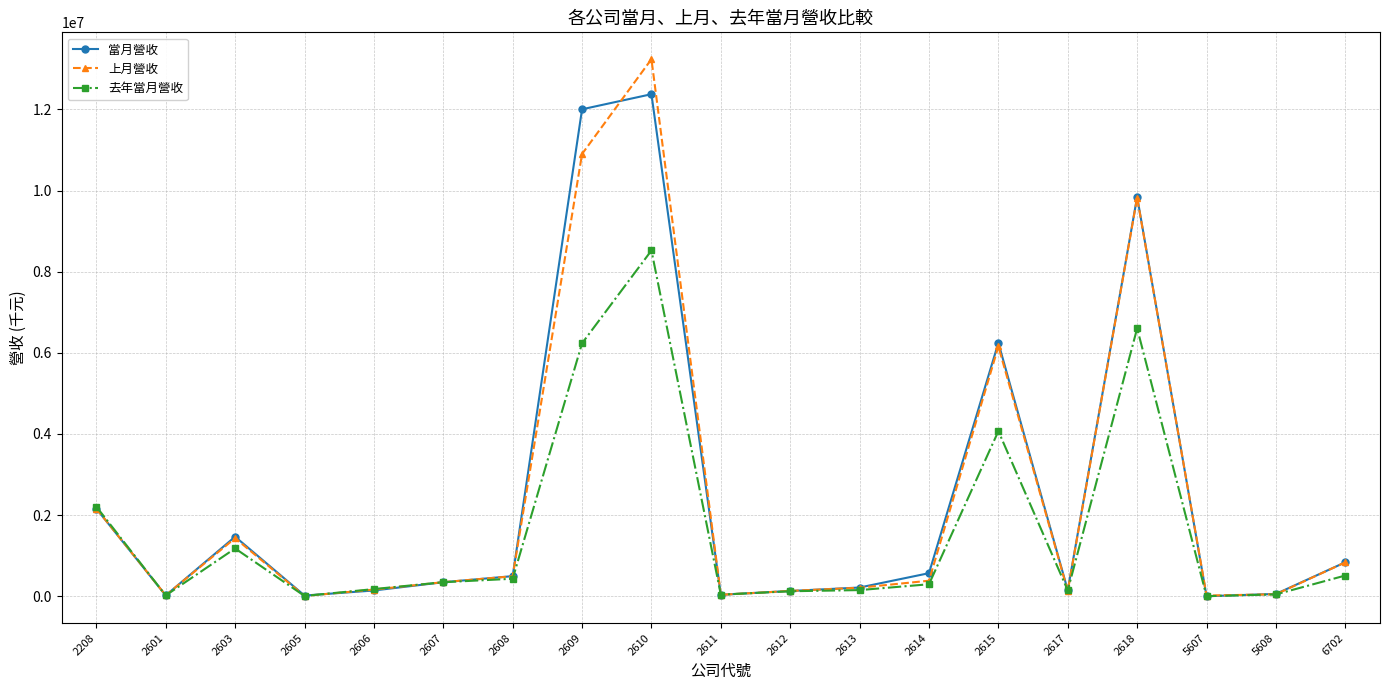

Where does the 上月營收 series first go above 347442?

2208